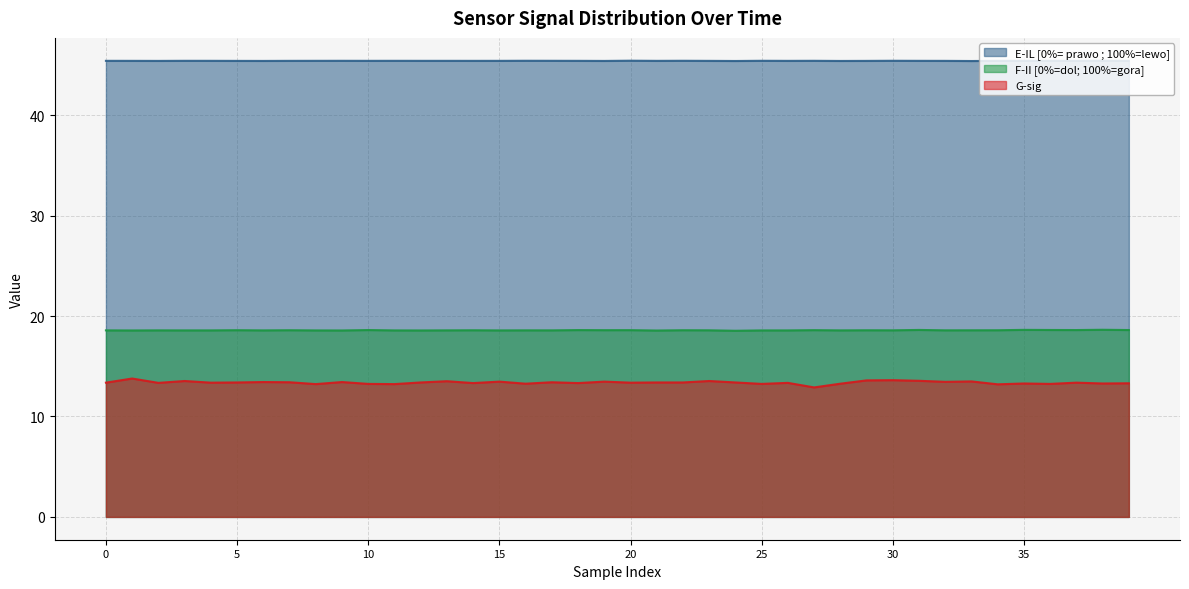

Reading left to right, what are all the values shown in this chart?

E-IL [0%= prawo ; 100%=lewo]: 45.4	45.4	45.4	45.4	45.4	45.4	45.4	45.4	45.4	45.4	45.4	45.4	45.4	45.4	45.4	45.4	45.4	45.4	45.4	45.4	45.4	45.4	45.4	45.4	45.4	45.4	45.4	45.4	45.4	45.4	45.4	45.4	45.4	45.4	45.4	45.4	45.4	45.4	45.4	45.4
F-II [0%=dol; 100%=gora]: 18.6	18.6	18.6	18.6	18.6	18.6	18.6	18.6	18.6	18.6	18.6	18.6	18.6	18.6	18.6	18.6	18.6	18.6	18.6	18.6	18.6	18.6	18.6	18.6	18.5	18.6	18.6	18.6	18.6	18.6	18.6	18.6	18.6	18.6	18.6	18.6	18.6	18.6	18.6	18.6
G-sig: 13.4	13.8	13.3	13.5	13.4	13.4	13.4	13.4	13.2	13.4	13.2	13.2	13.4	13.5	13.3	13.5	13.3	13.4	13.3	13.5	13.4	13.4	13.4	13.5	13.4	13.2	13.3	12.9	13.3	13.6	13.6	13.6	13.5	13.5	13.2	13.3	13.2	13.4	13.3	13.3